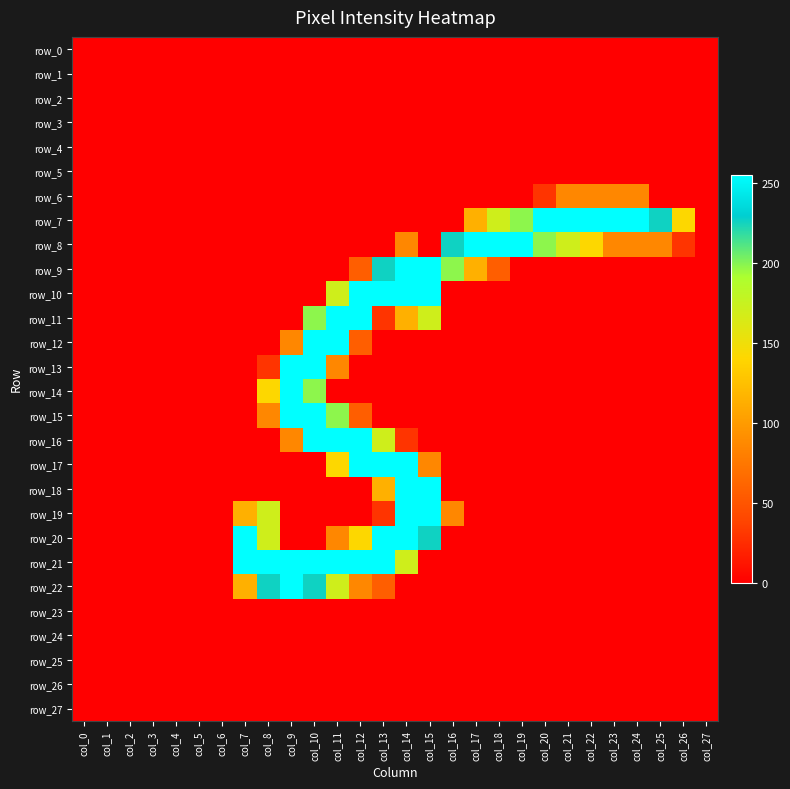

True or false: row_22 has a value of 0 at col_20.

True